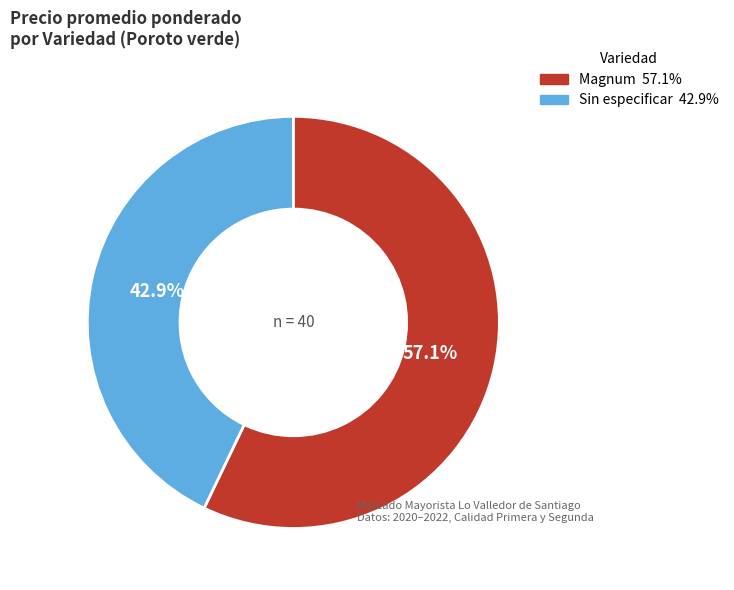

Rank the categories by value from highest to lowest.

Magnum, Sin especificar